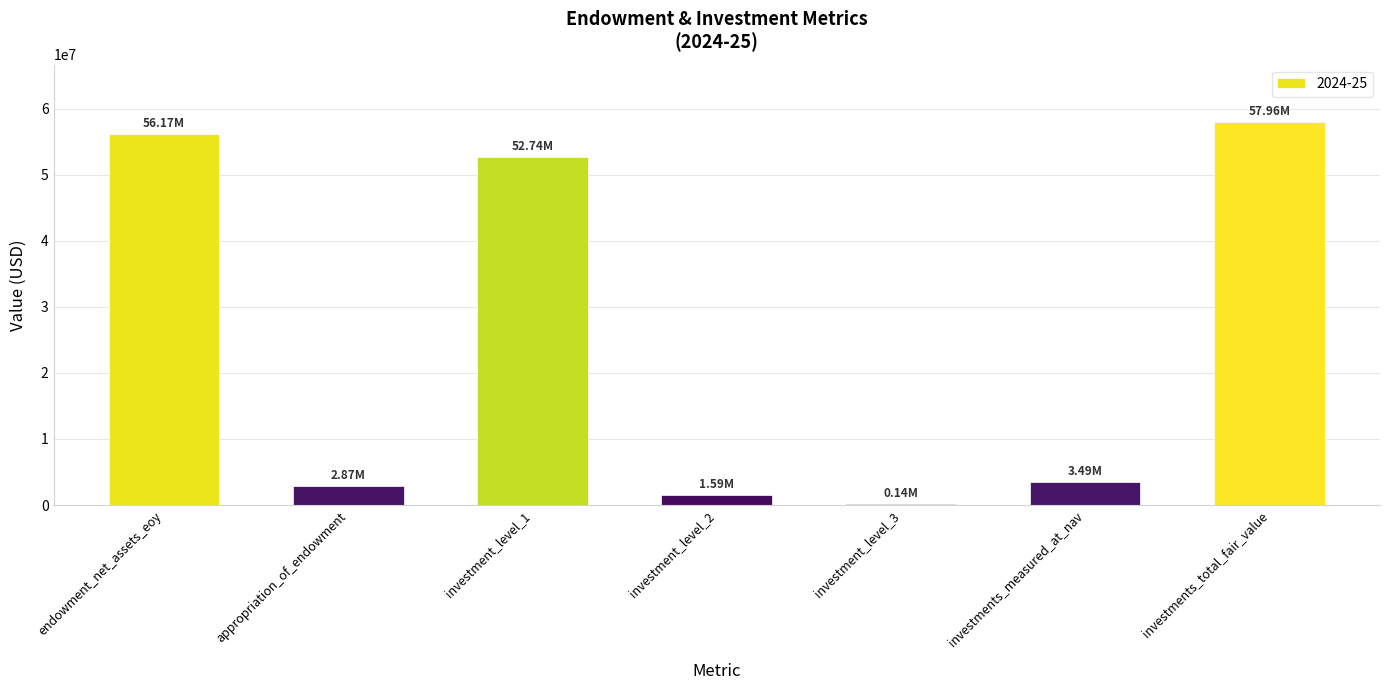

Which has a higher value, endowment_net_assets_eoy or investment_level_3?

endowment_net_assets_eoy